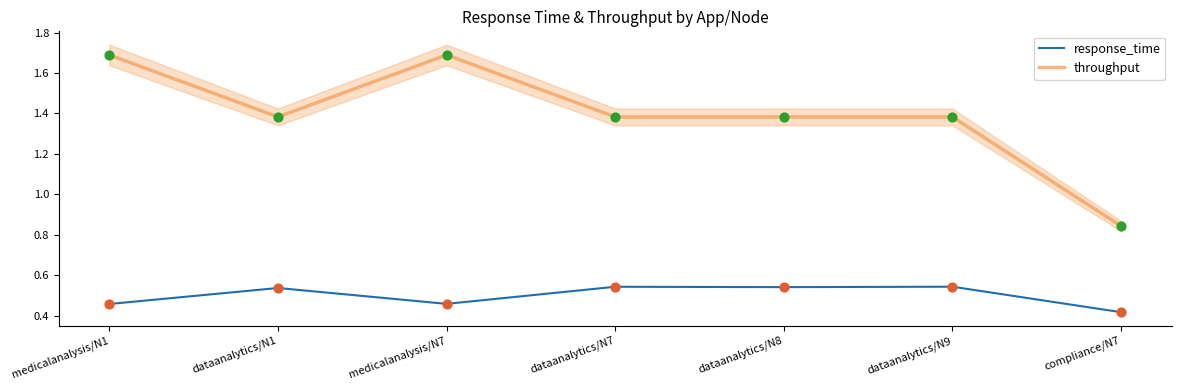

Is the value of throughput at compliance/N7 greater than the value of response_time at compliance/N7?

Yes